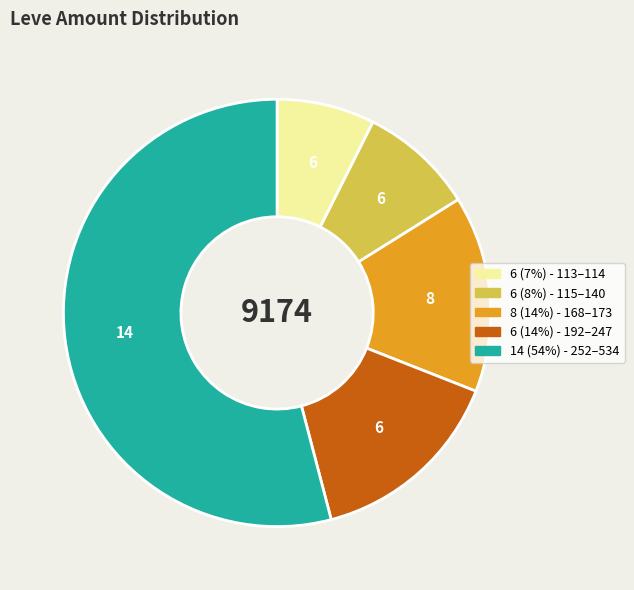

Is there a majority slice in this chart?

Yes